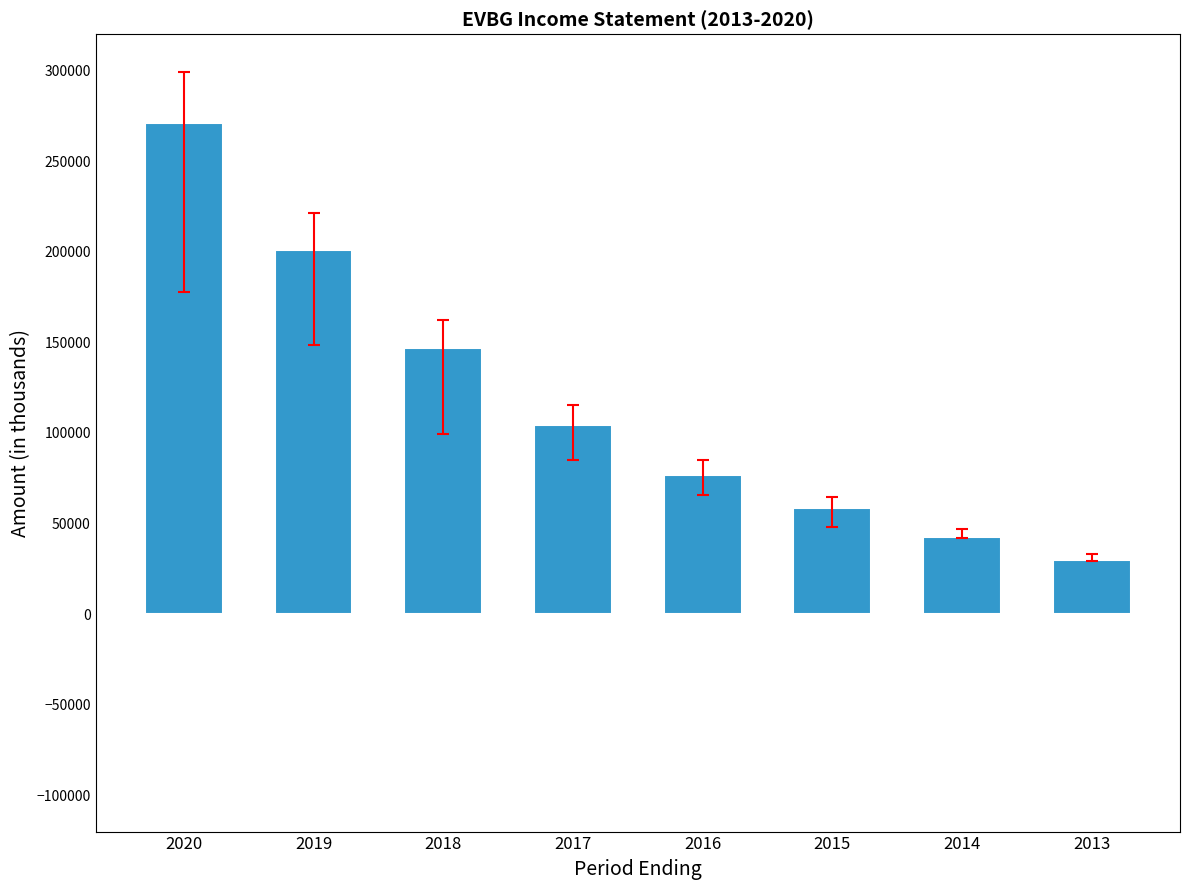

Is it true that the value at 2015 is 58700?

True